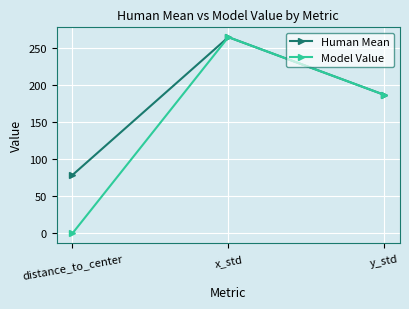

List the series in order of their overall mean, lowest first.

Model Value, Human Mean